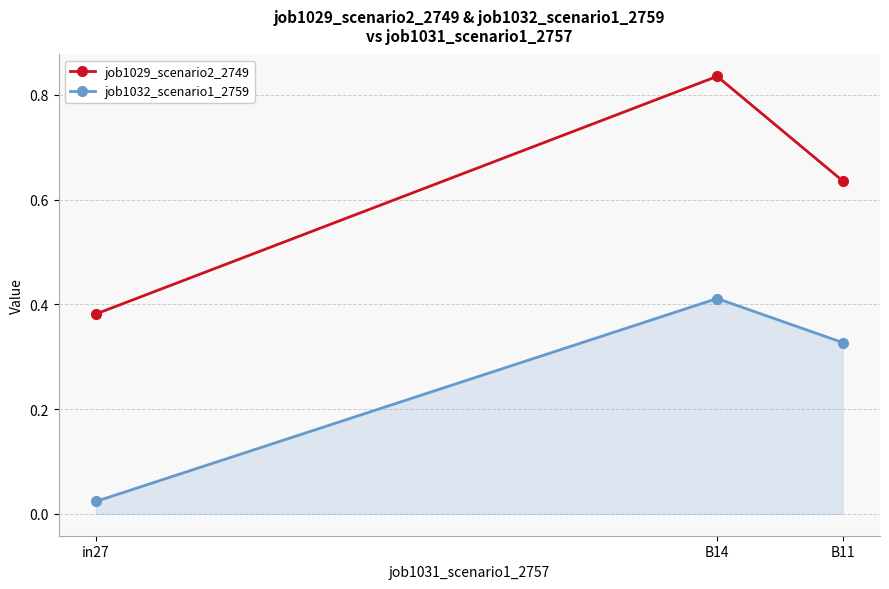

What is the total value across all series at B11?

1.0